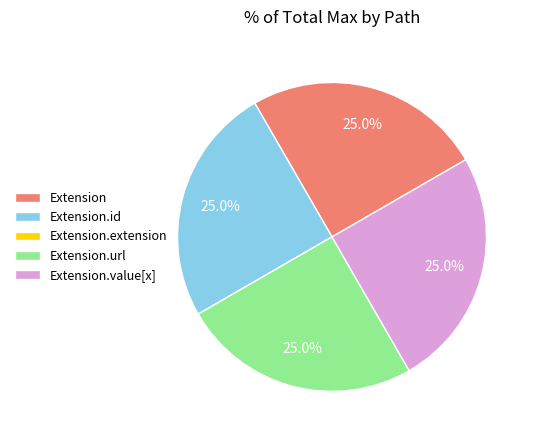

Does Extension.id account for over 50% of the chart?

No